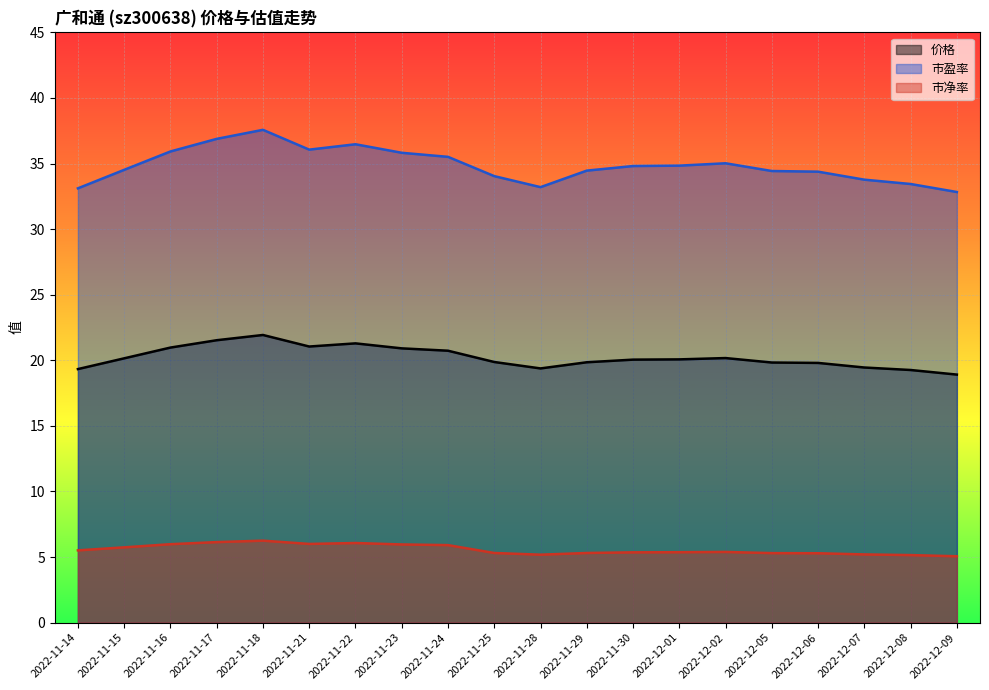

Between 2022-11-14 and 2022-11-21, which series saw the biggest shift?

市盈率